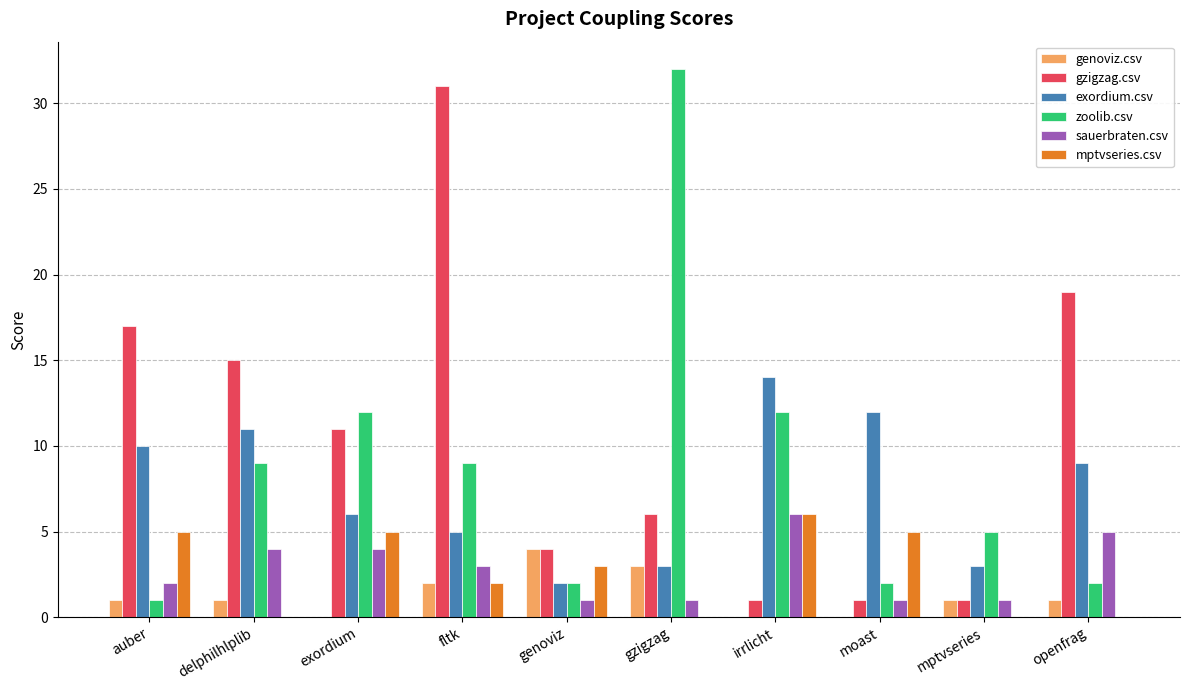

True or false: genoviz.csv has a value of 3 at gzigzag.

True